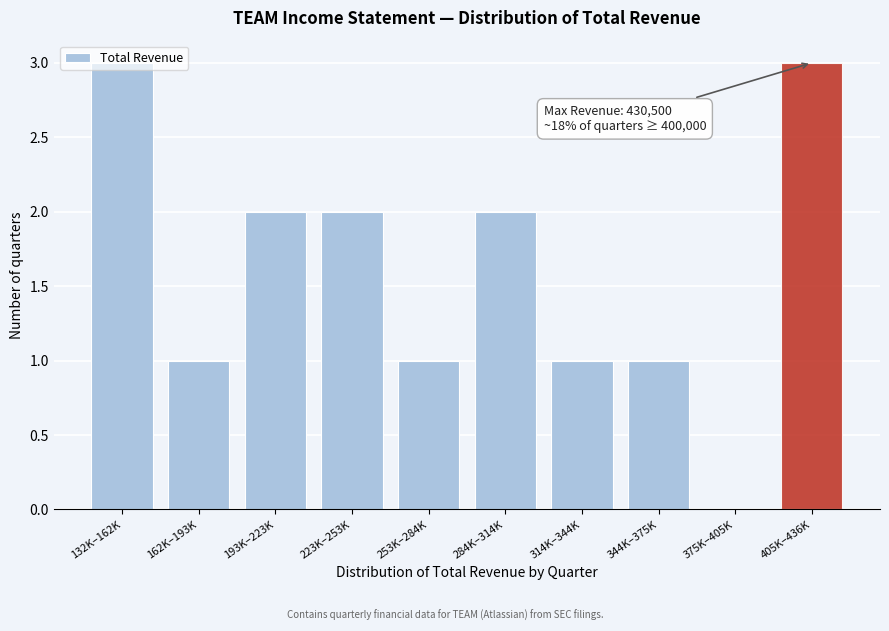

What is the greatest value displayed?

3